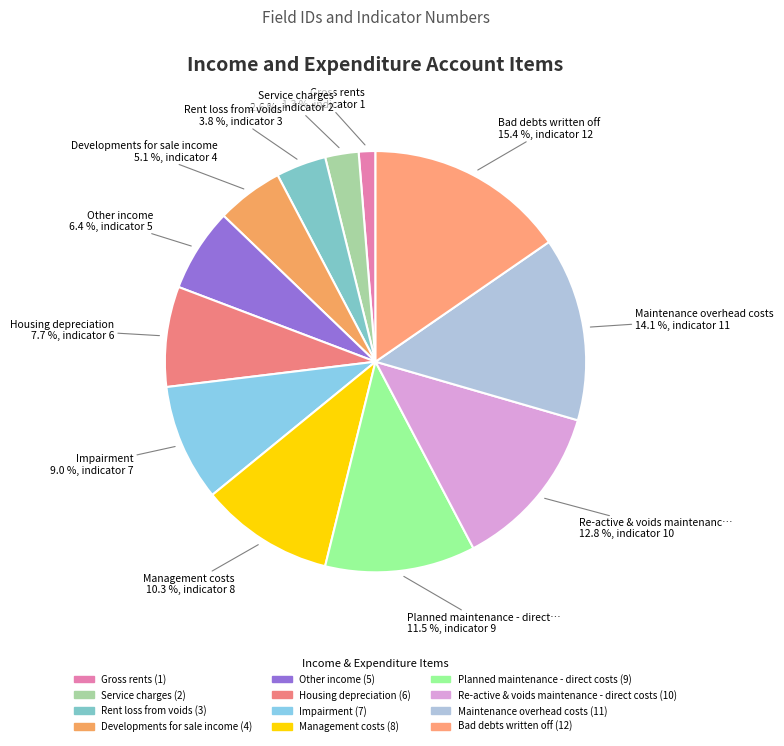

To the nearest percent, what is the difference between the Maintenance overhead costs and Service charges slice percentages?

12%